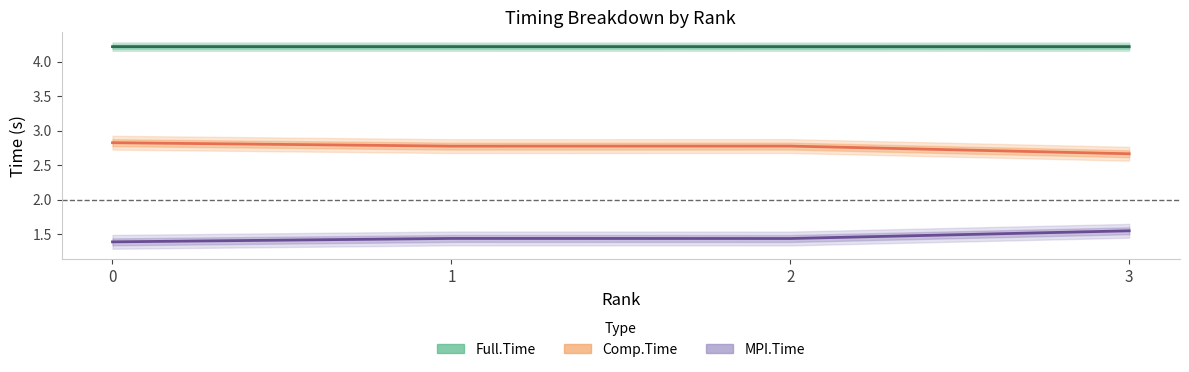

At which category does Full.Time reach its first local valley?

2